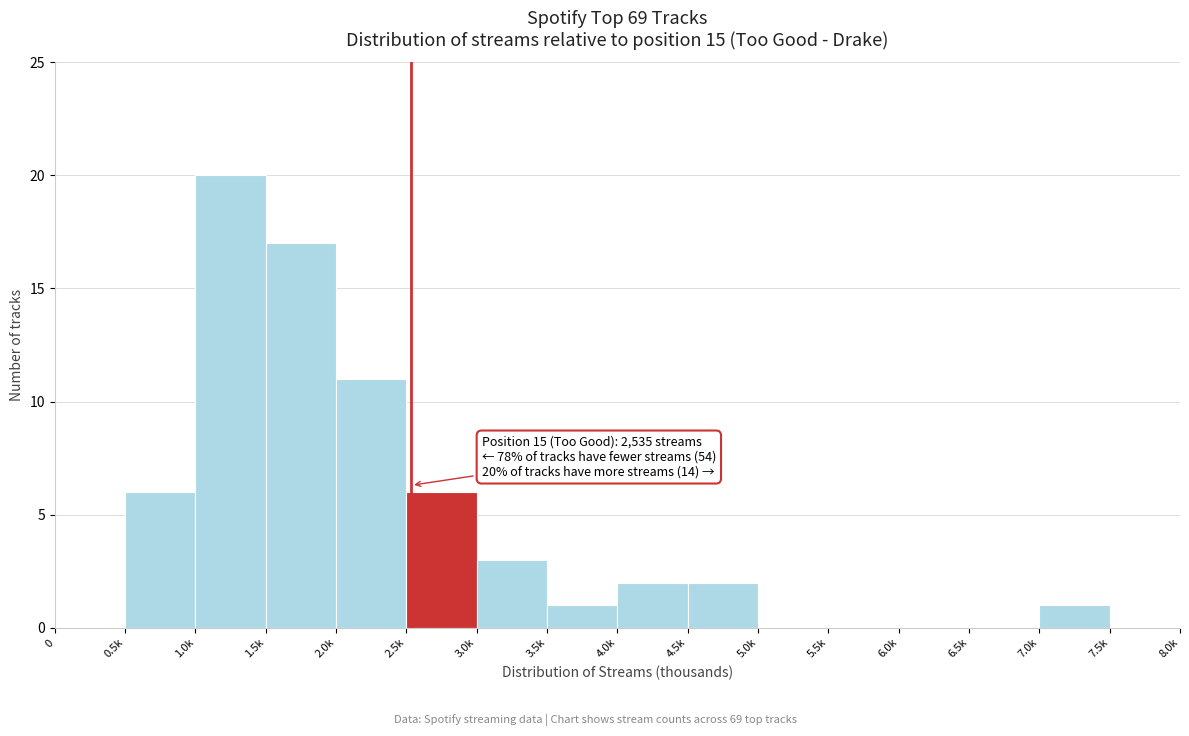

Reading left to right, transcribe all the data shown in this chart.

0=0	0.5k=6	1.0k=20	1.5k=17	2.0k=11	2.5k=6	3.0k=3	3.5k=1	4.0k=2	4.5k=2	5.0k=0	5.5k=0	6.0k=0	6.5k=0	7.0k=1	7.5k=0